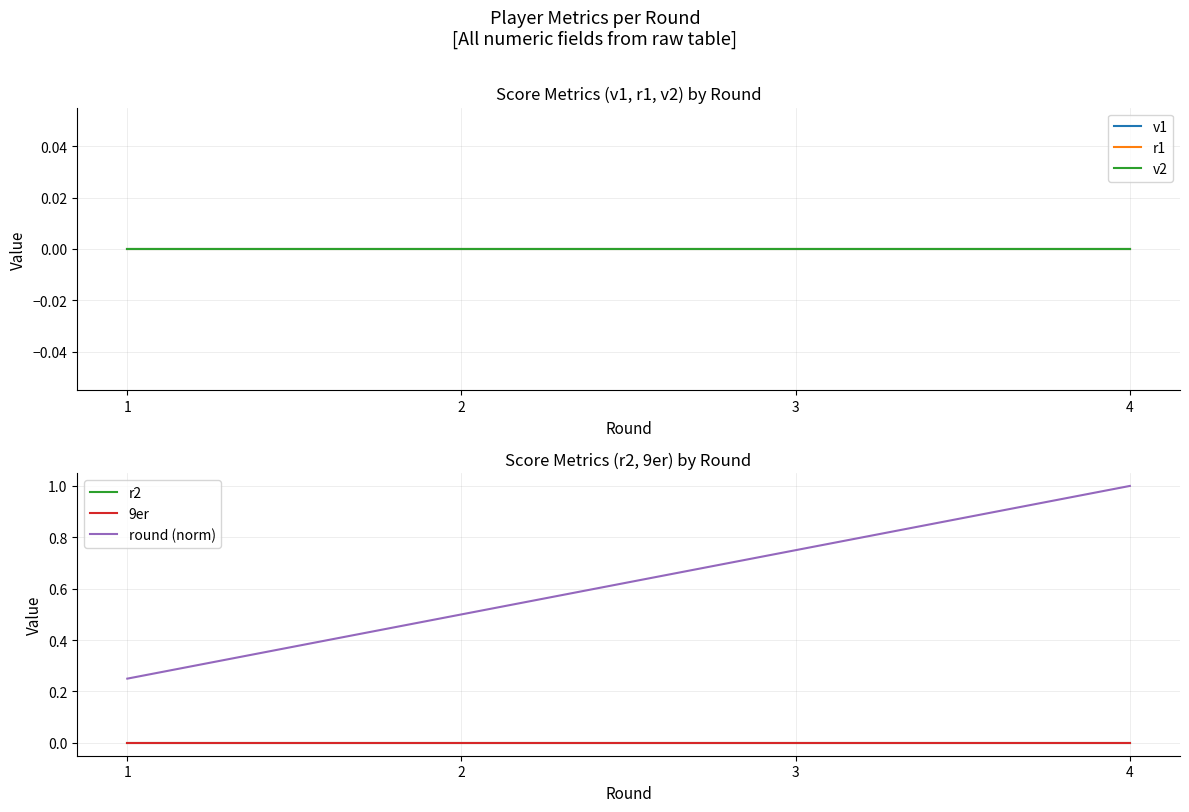

True or false: round (norm) has a value of 0.7 at 2.

False